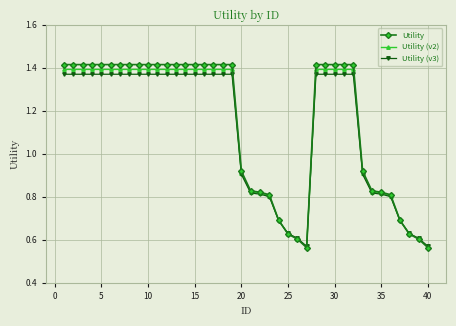

At how many categories does at least one series exceed 1?

24